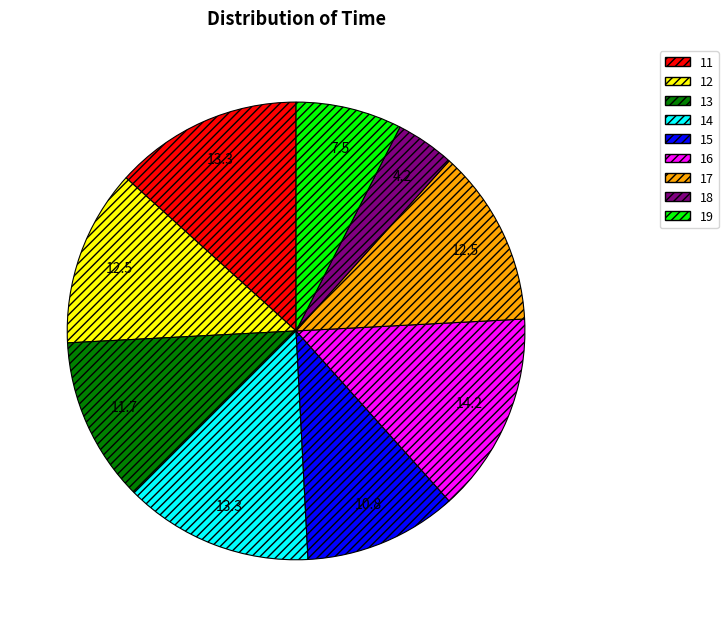

Does any single category account for the majority?

No